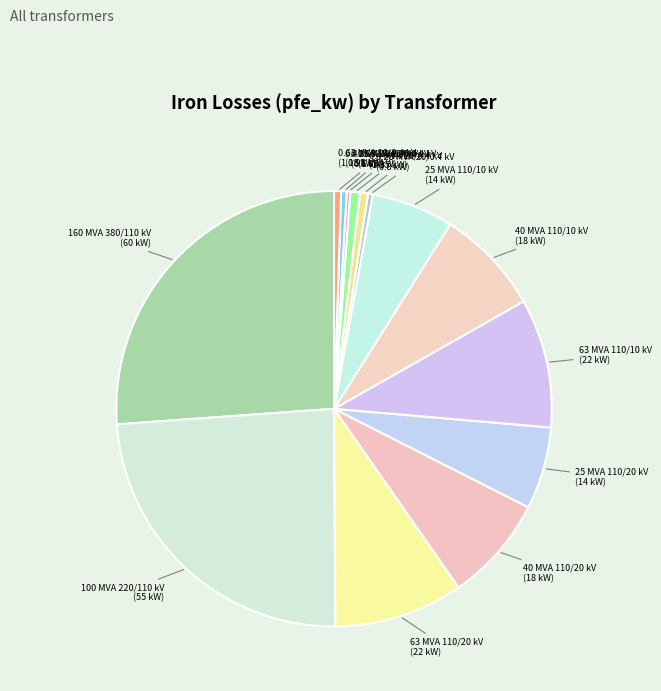

The 0.4 MVA 20/0.4 kV slice represents 10% of the pie. True or false?

False